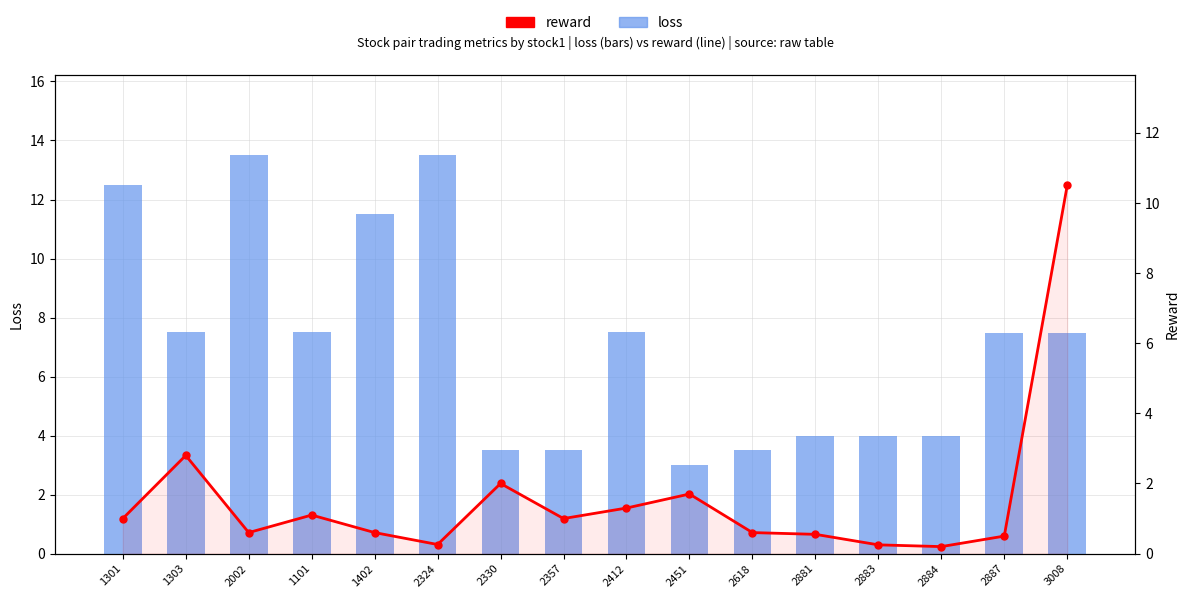

Are the bars horizontal?

No